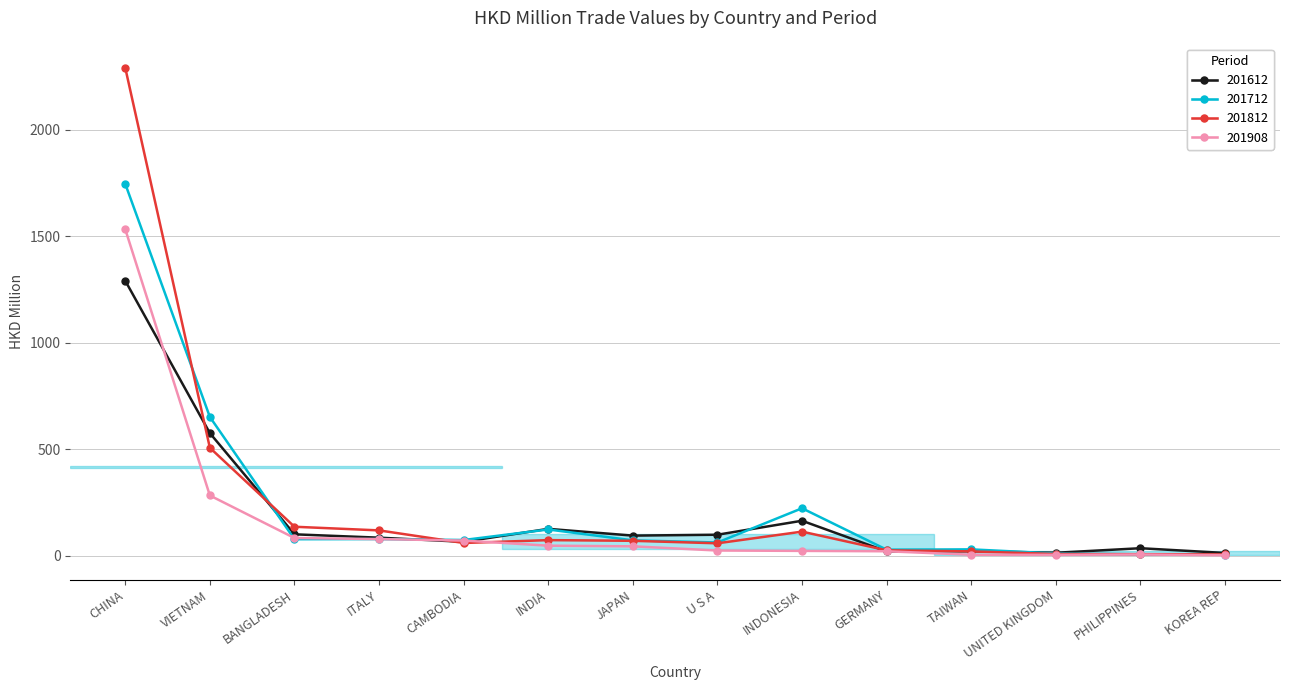

The 201612 series shows 98.5 at U S A. True or false?

True